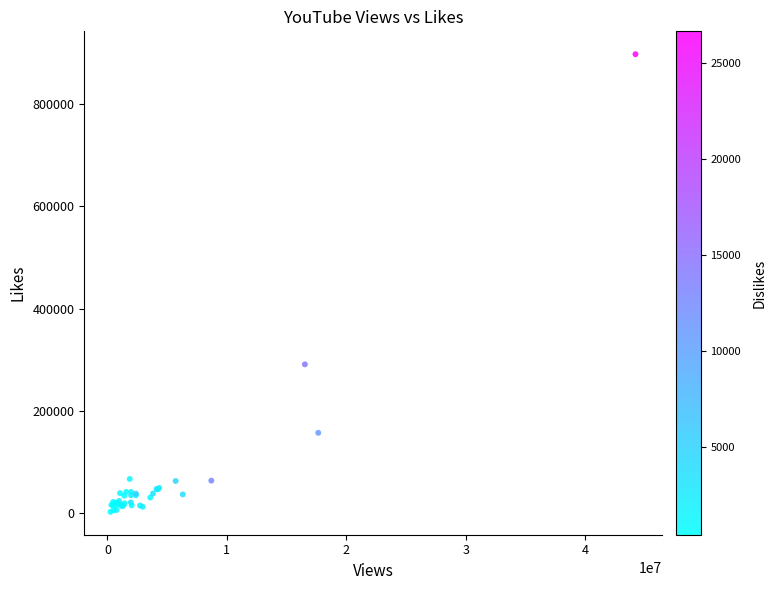

What Y value in the scatter plot is closest to 449969?

290819